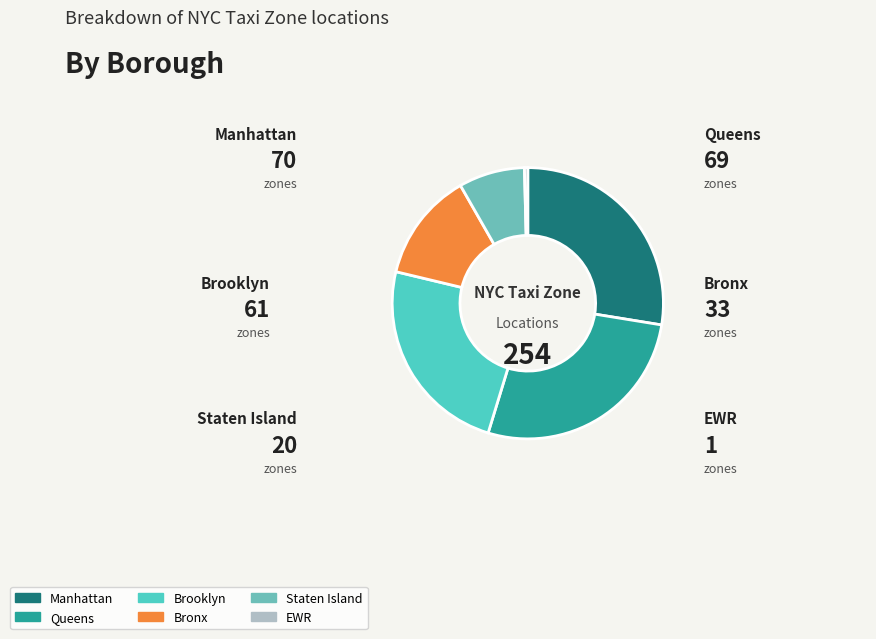

Combined, do Bronx and Queens account for over 50%?

No